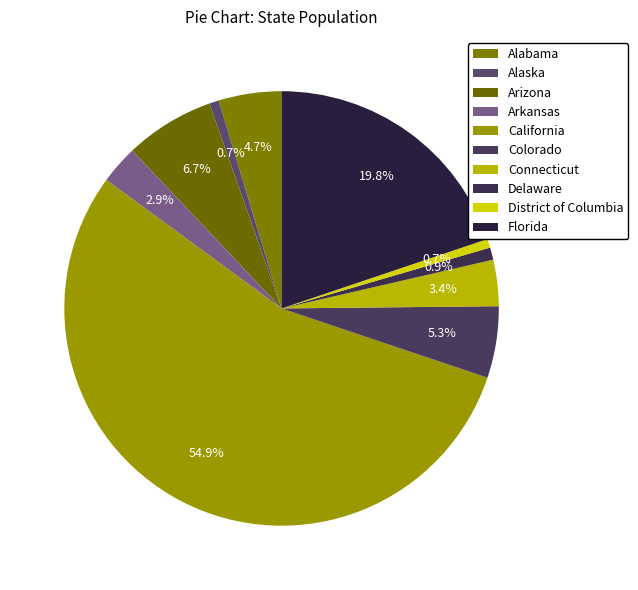

Rank the categories by value from highest to lowest.

California, Florida, Arizona, Colorado, Alabama, Connecticut, Arkansas, Delaware, Alaska, District of Columbia